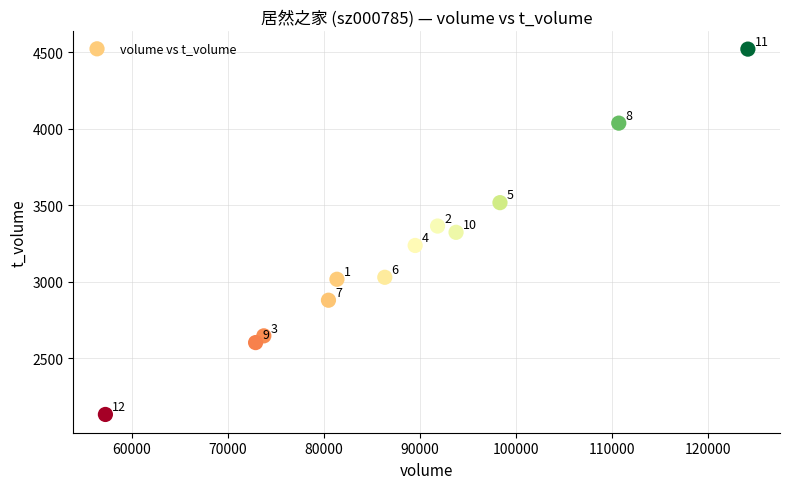

What is the range of X values (max minus min)?

66905